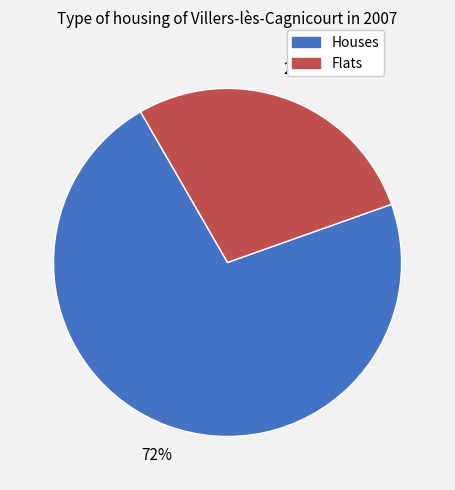

Is there any slice that represents more than half of the pie?

Yes